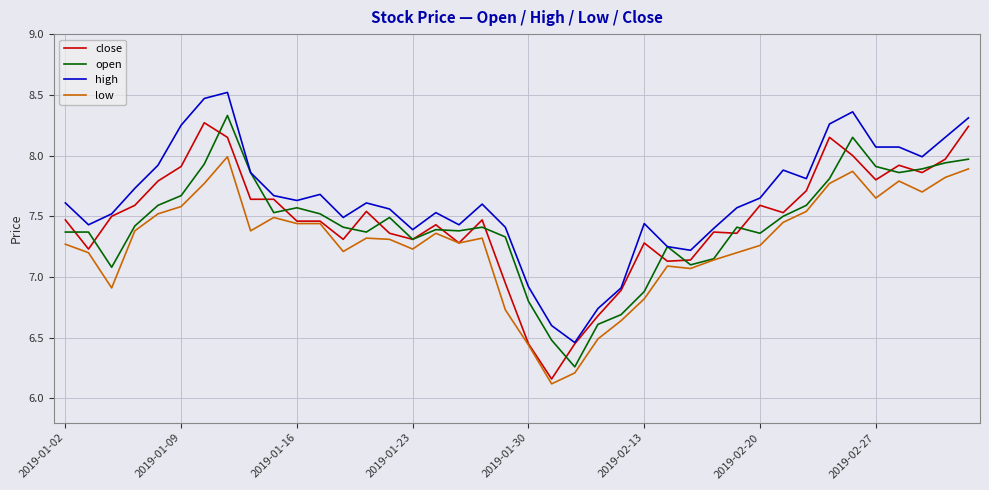

True or false: low and high intersect in this chart.

False